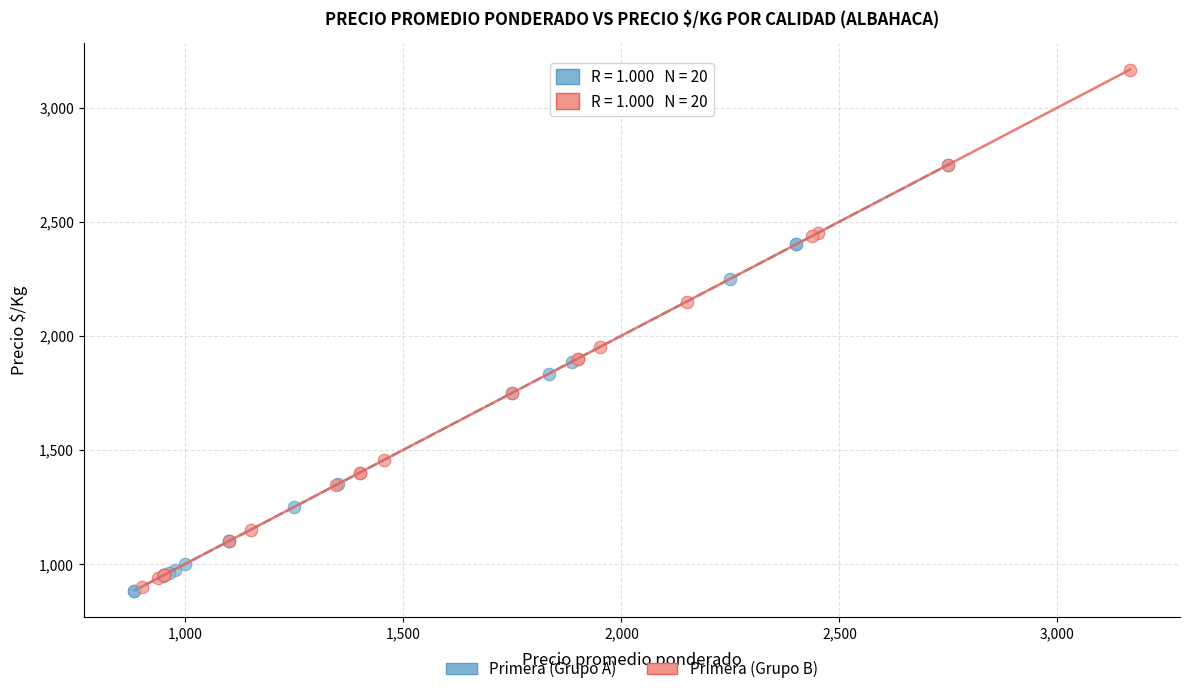

Which series reaches the maximum Y coordinate?

Primera (Grupo B)